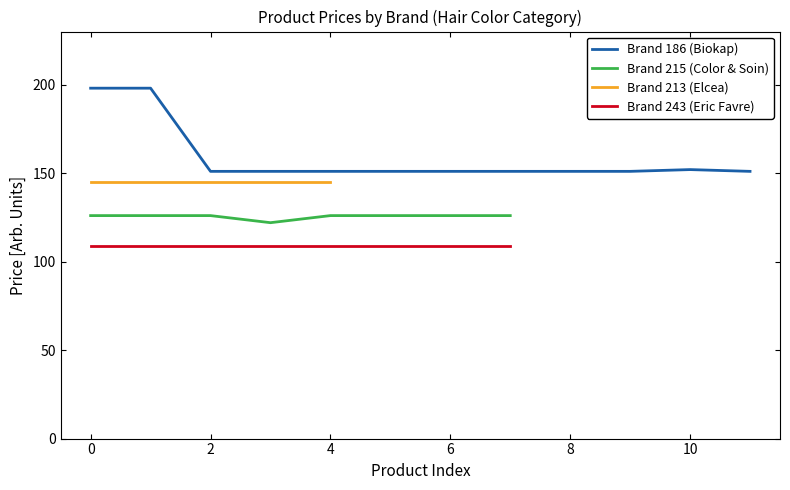

True or false: Brand 186 (Biokap) and Brand 215 (Color & Soin) cross at least once.

False